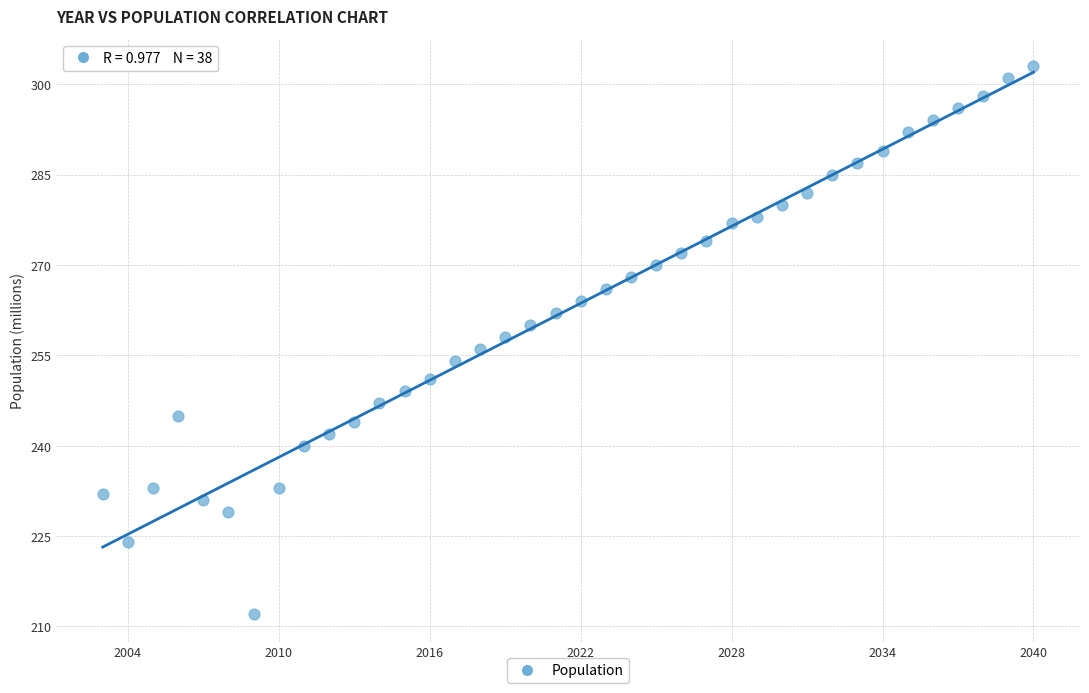

What is the range of Y values (max minus min)?

91